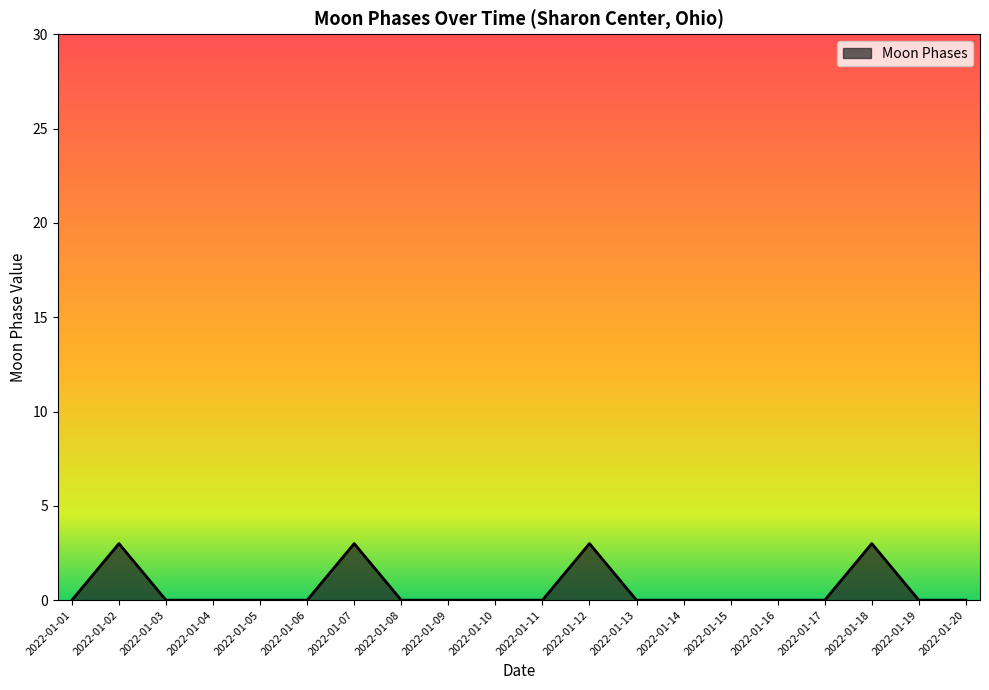

Count the values in the range 0 to 1.

16